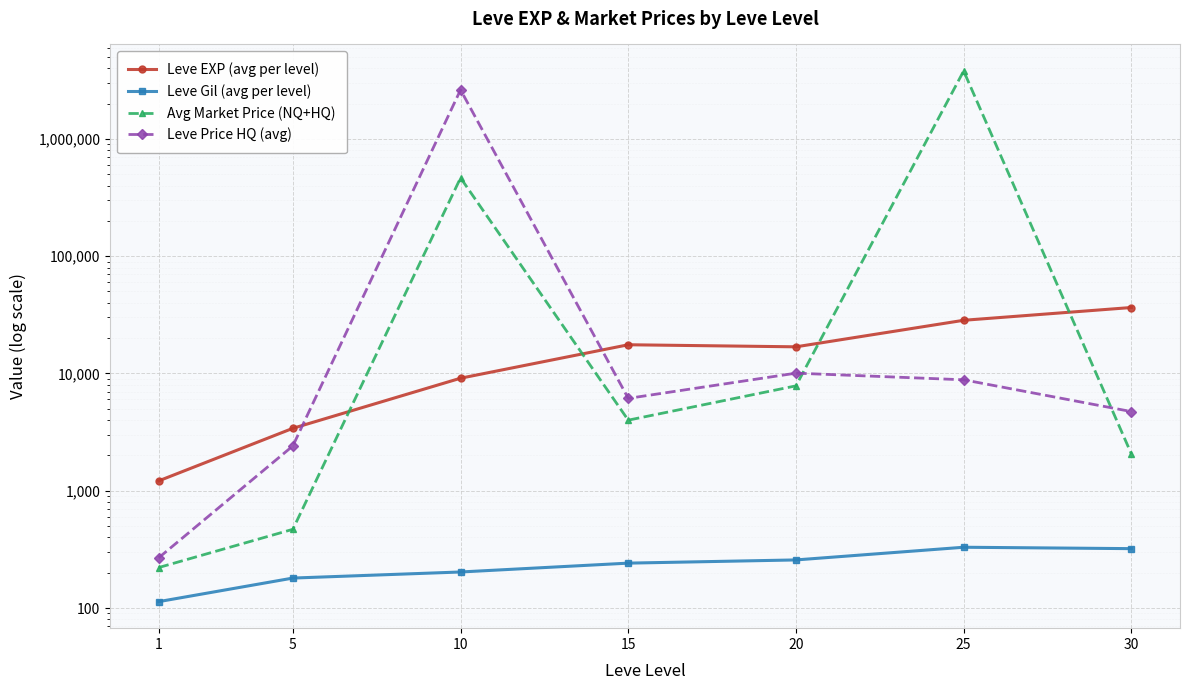

How many intersections are there between Leve Price HQ (avg) and Leve EXP (avg per level)?

2